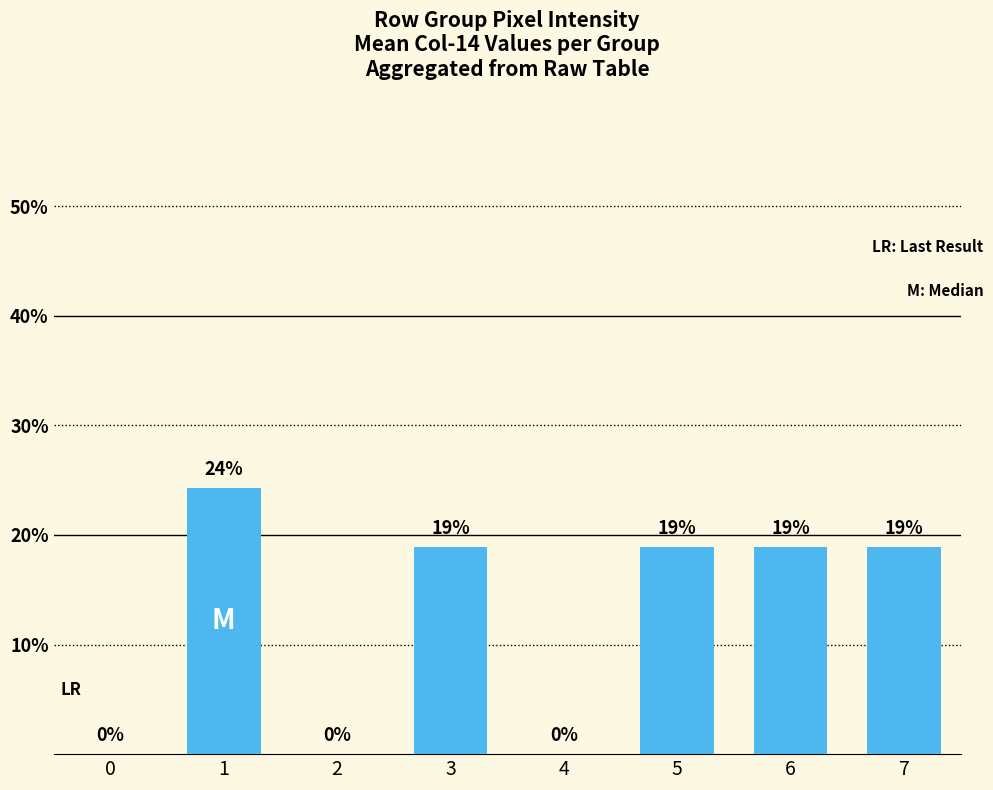

What is the difference between the values at 7 and 0?

18.9